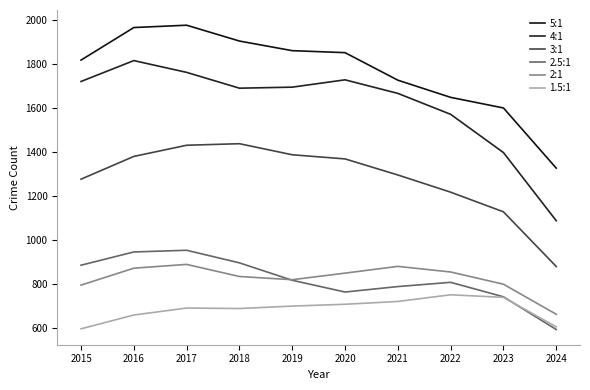

True or false: 3:1 has a value of 1217.9 at 2022.

True